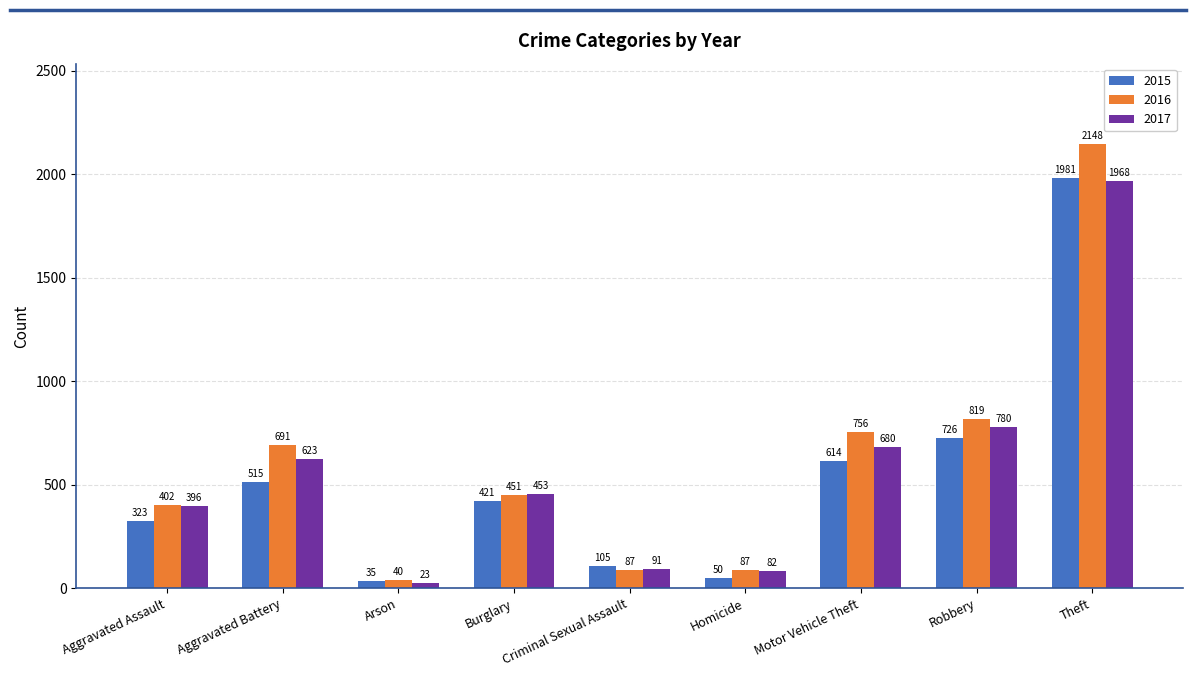

What is the value of the 2017 bar at the 6th from the left?

82